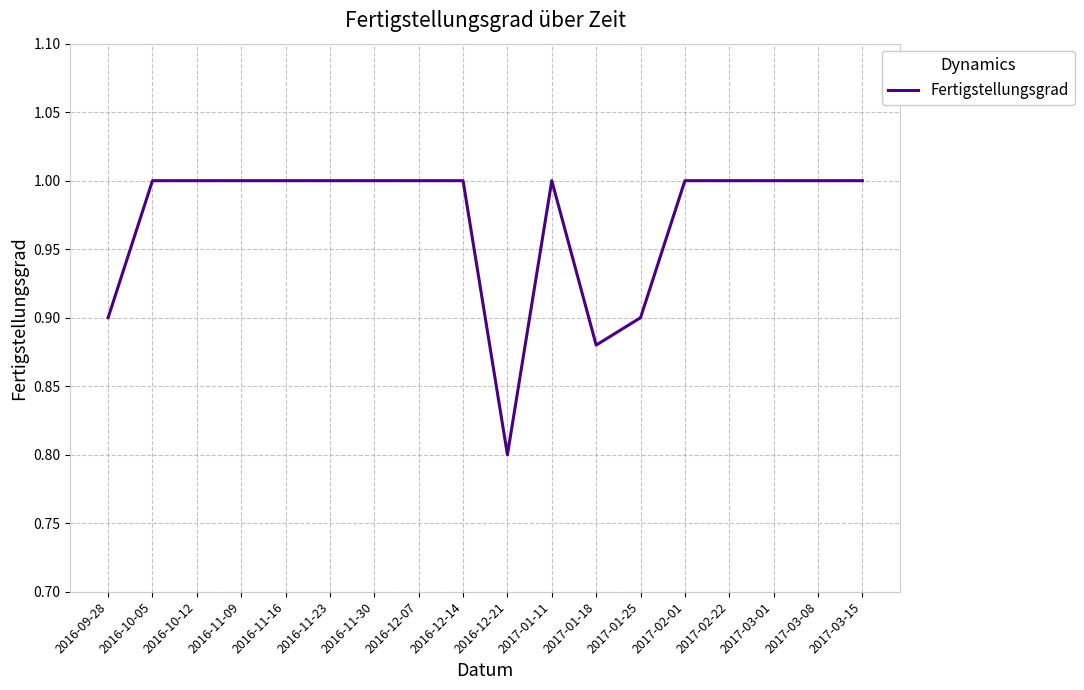

How many series are shown in this chart?

1